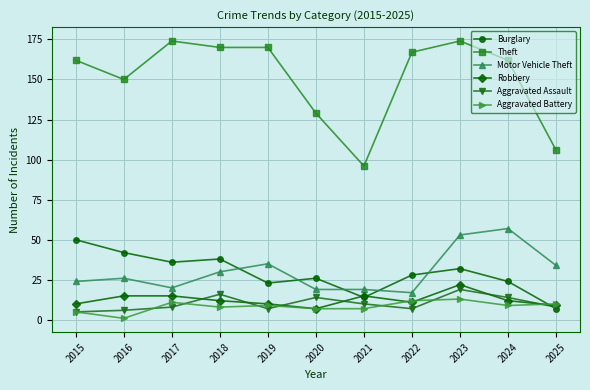

True or false: Motor Vehicle Theft and Robbery cross at least once.

False